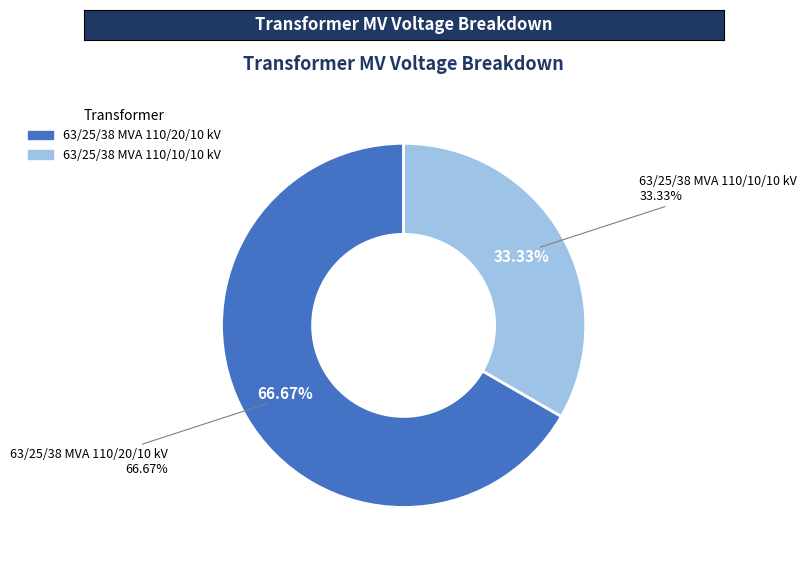

To the nearest percent, what percentage of the pie is 63/25/38 MVA 110/20/10 kV?

67%